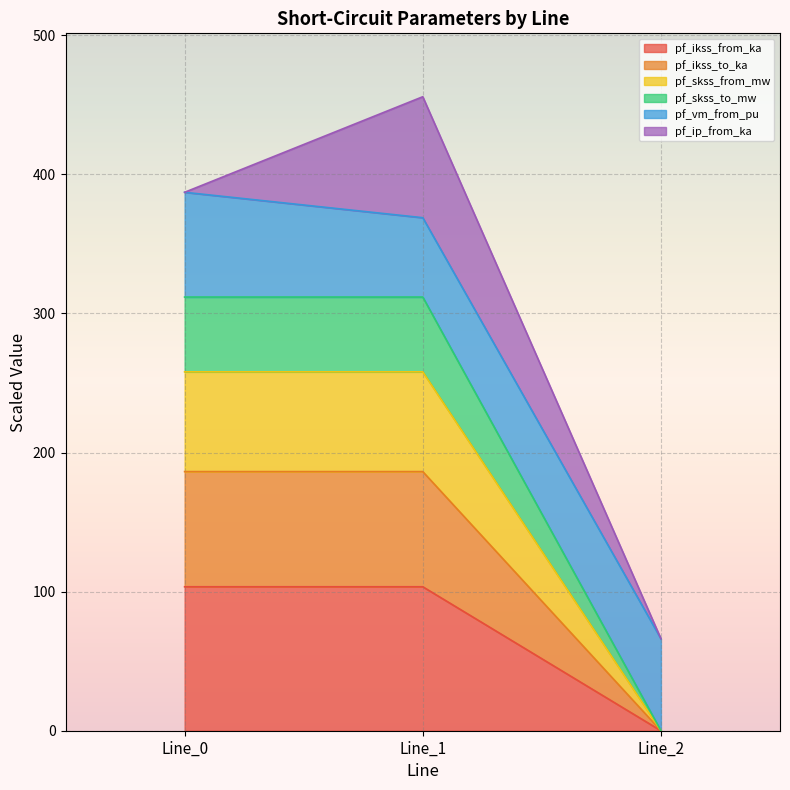

At which category is the sum across all series the highest?

Line_1